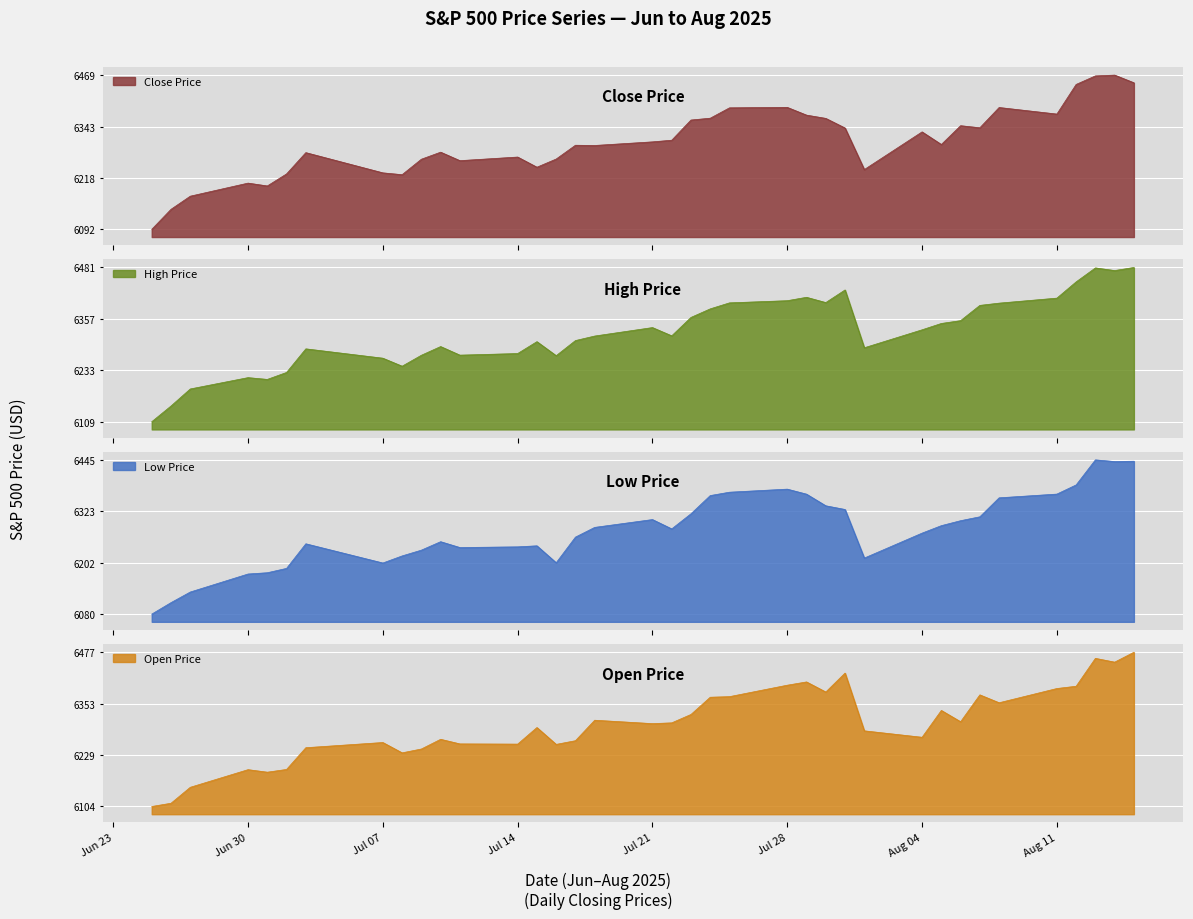

What is the maximum value for Close Price?

6468.5